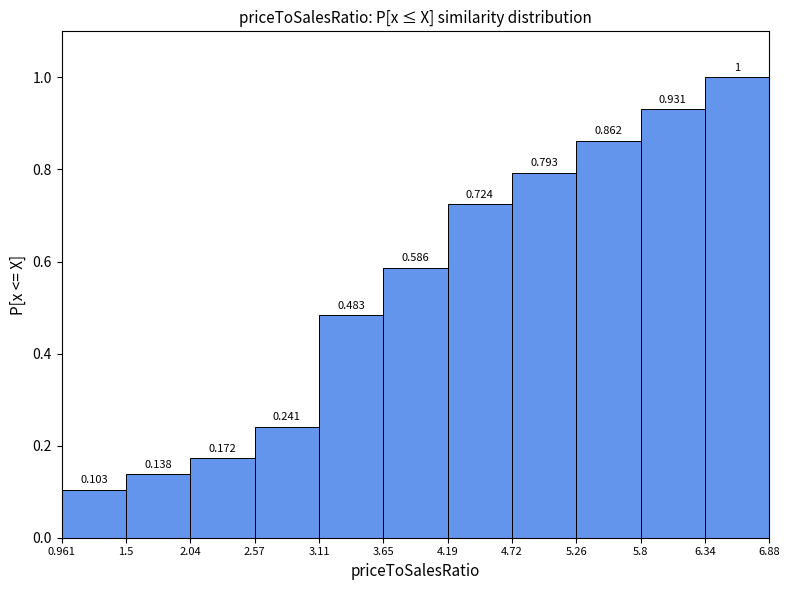

Which range on the x-axis has the tallest bar?

6.34 to 6.88